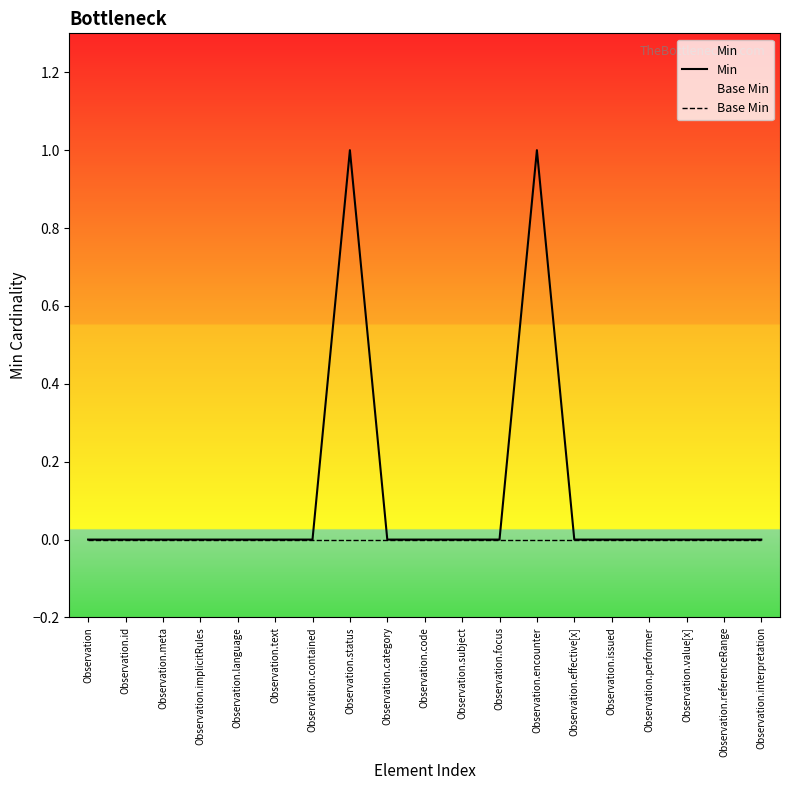

What are all the series names shown in the legend?

Min, Base Min